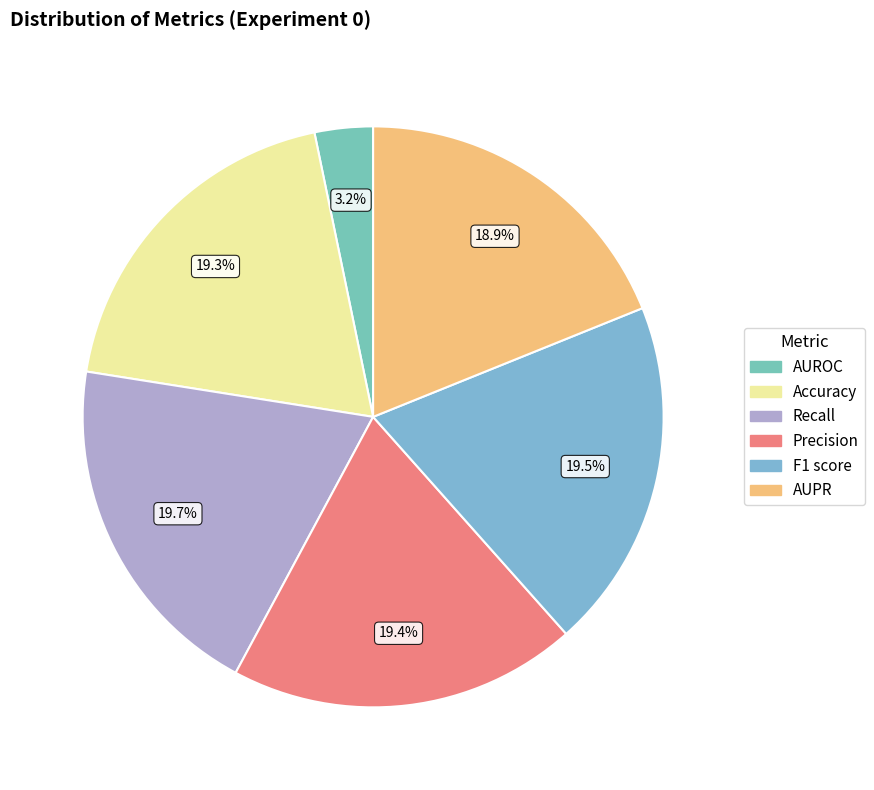

How many slices are in this pie chart?

6